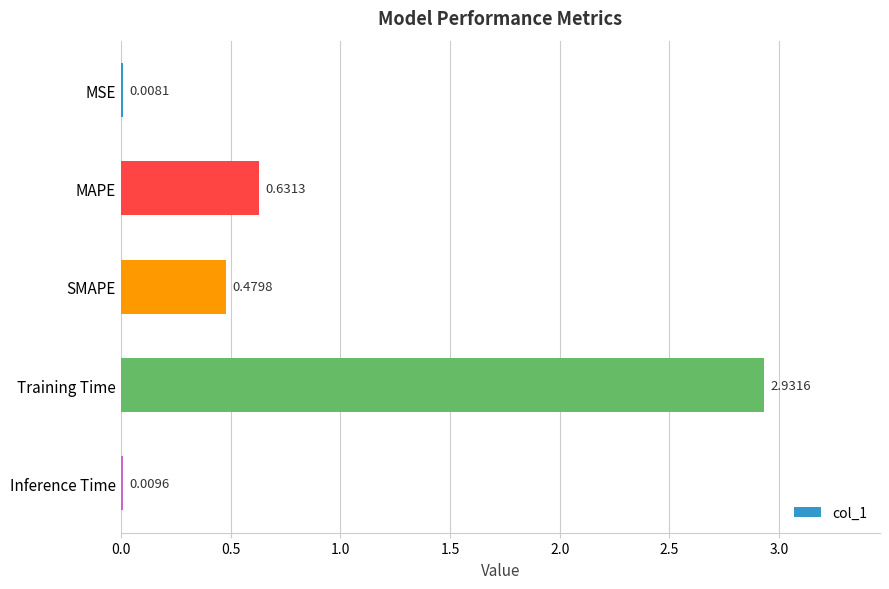

Which label corresponds to the largest value in the chart?

Training Time